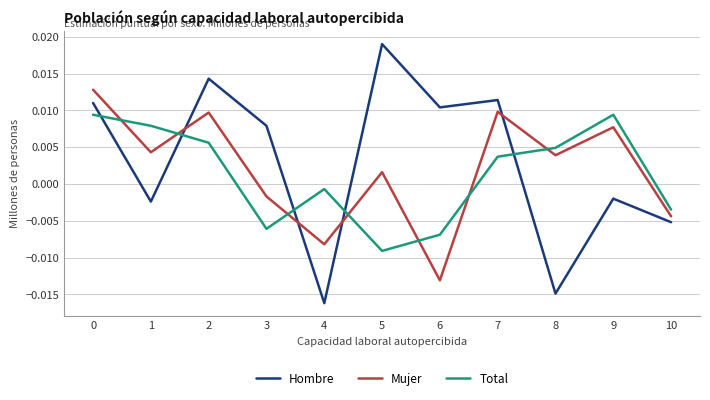

Rank the series at 3 from highest to lowest value.

Hombre, Mujer, Total